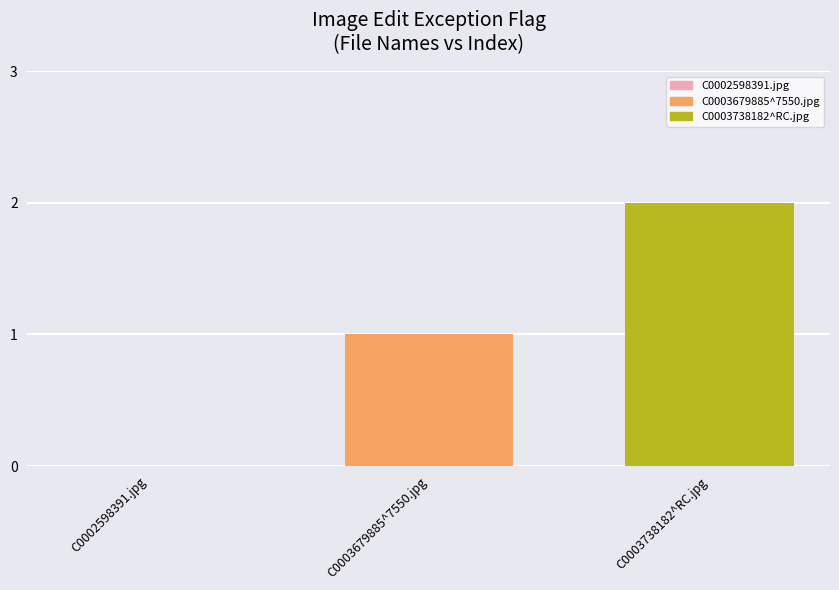

What is the change in value from C0002598391.jpg to C0003679885^7550.jpg?

+1